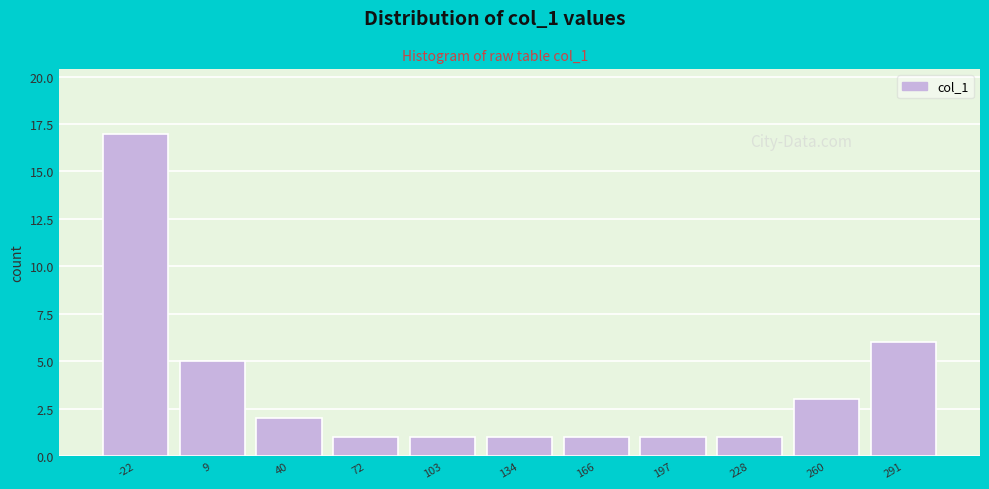

Reading left to right, extract all data points from this chart.

-22=17	9=5	40=2	72=1	103=1	134=1	166=1	197=1	228=1	260=3	291=6